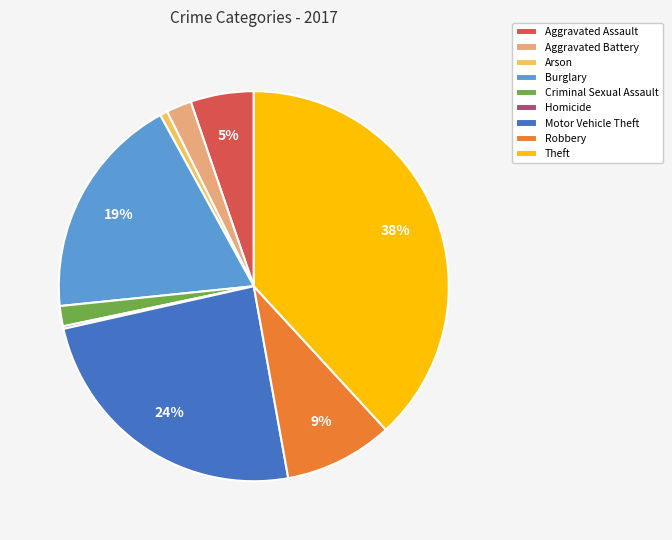

What percentage is the Robbery slice, to the nearest percent?

9%